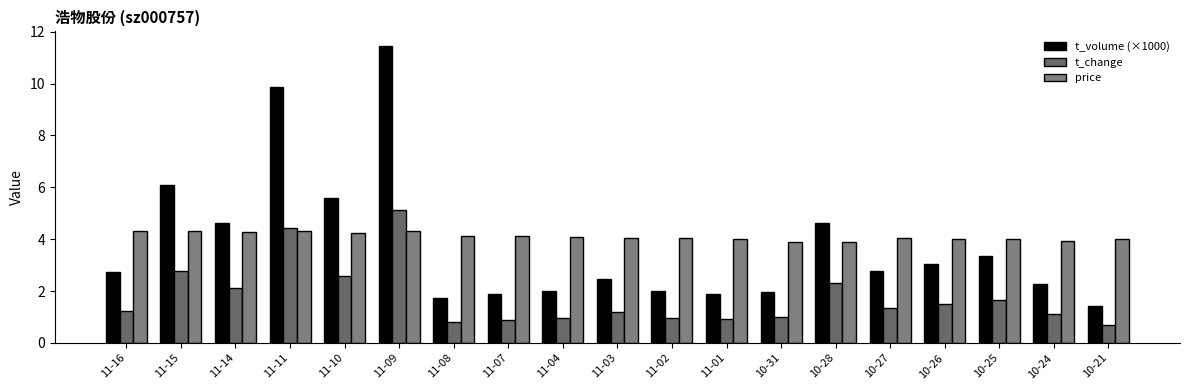

At which label is t_change closest to 2?

11-14